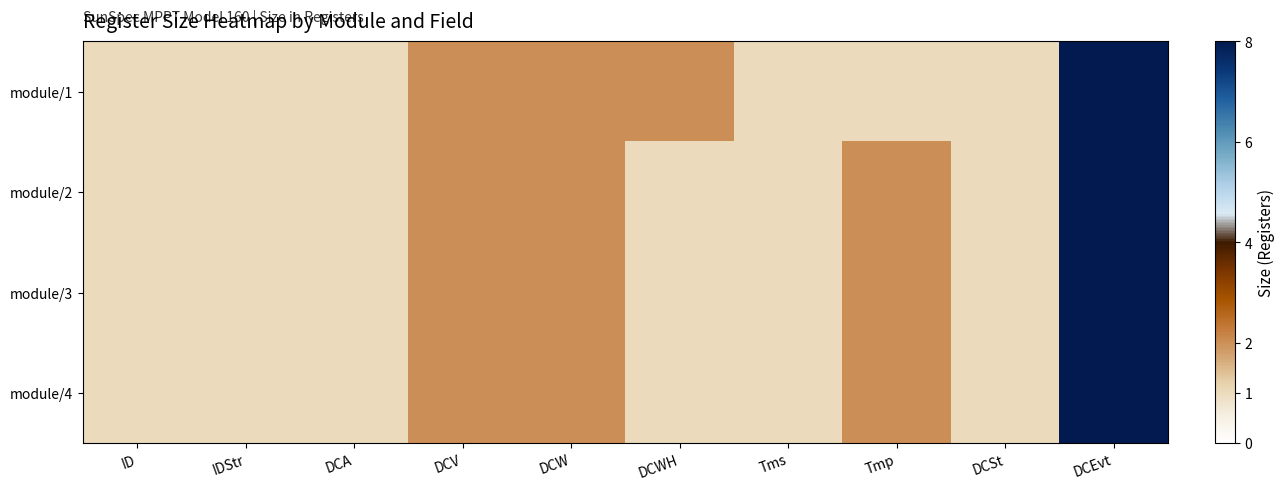

What is the total value across all series at DCA?

4